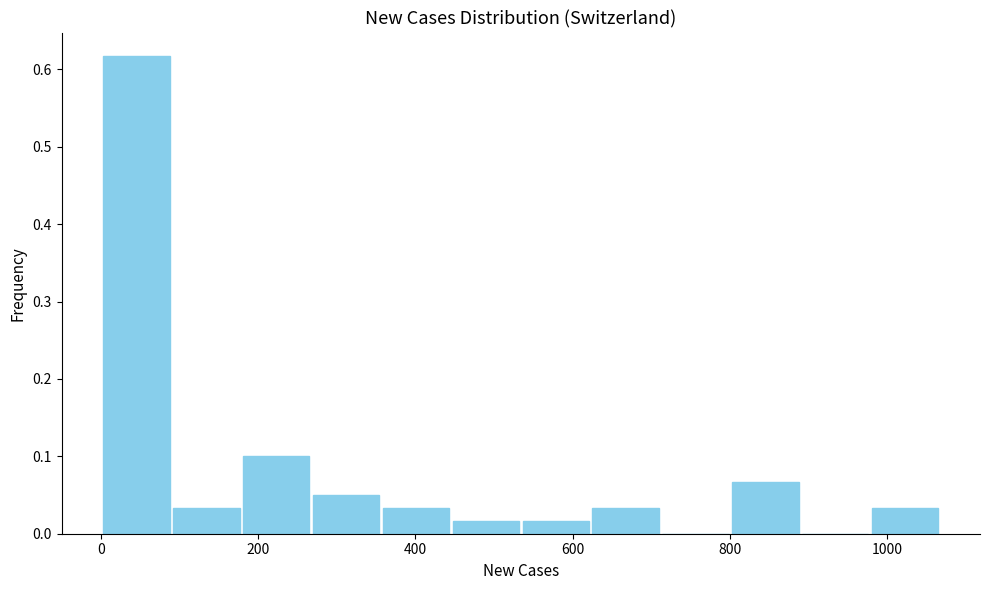

Over which range of the x-axis is the bar tallest?

0 to 80